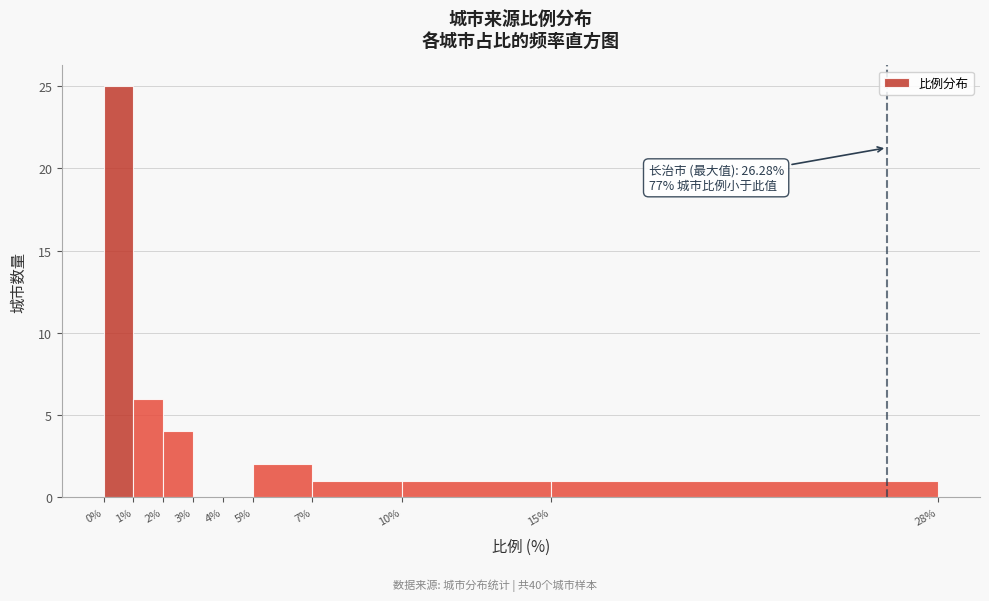

Over which range of the x-axis is the bar tallest?

0% to 1%